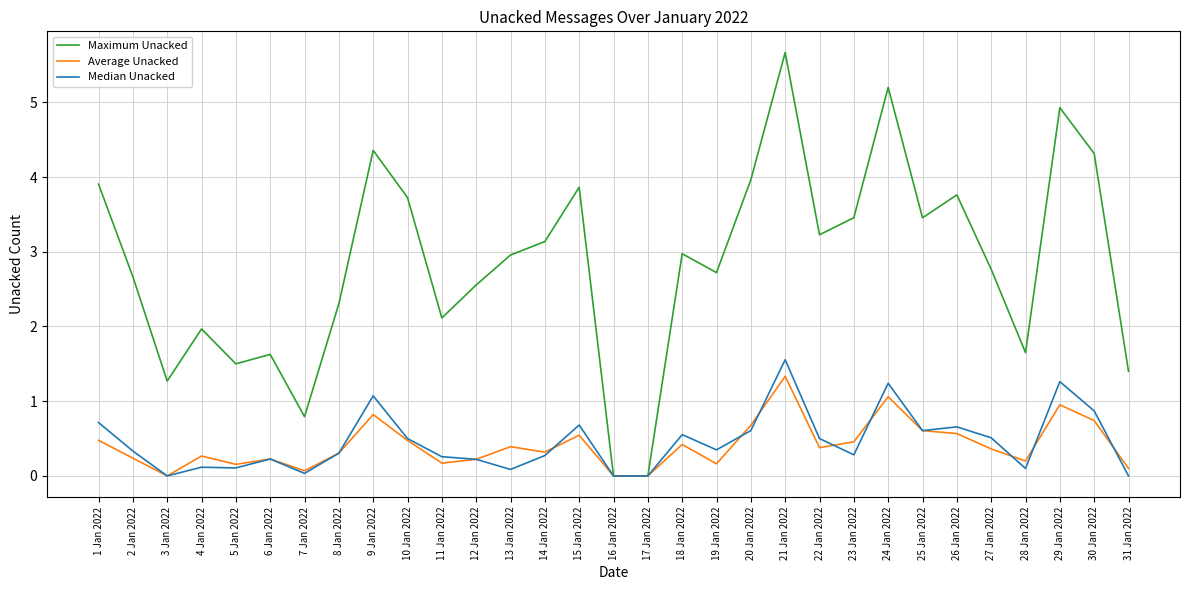

What is the maximum value for Median Unacked?

1.6